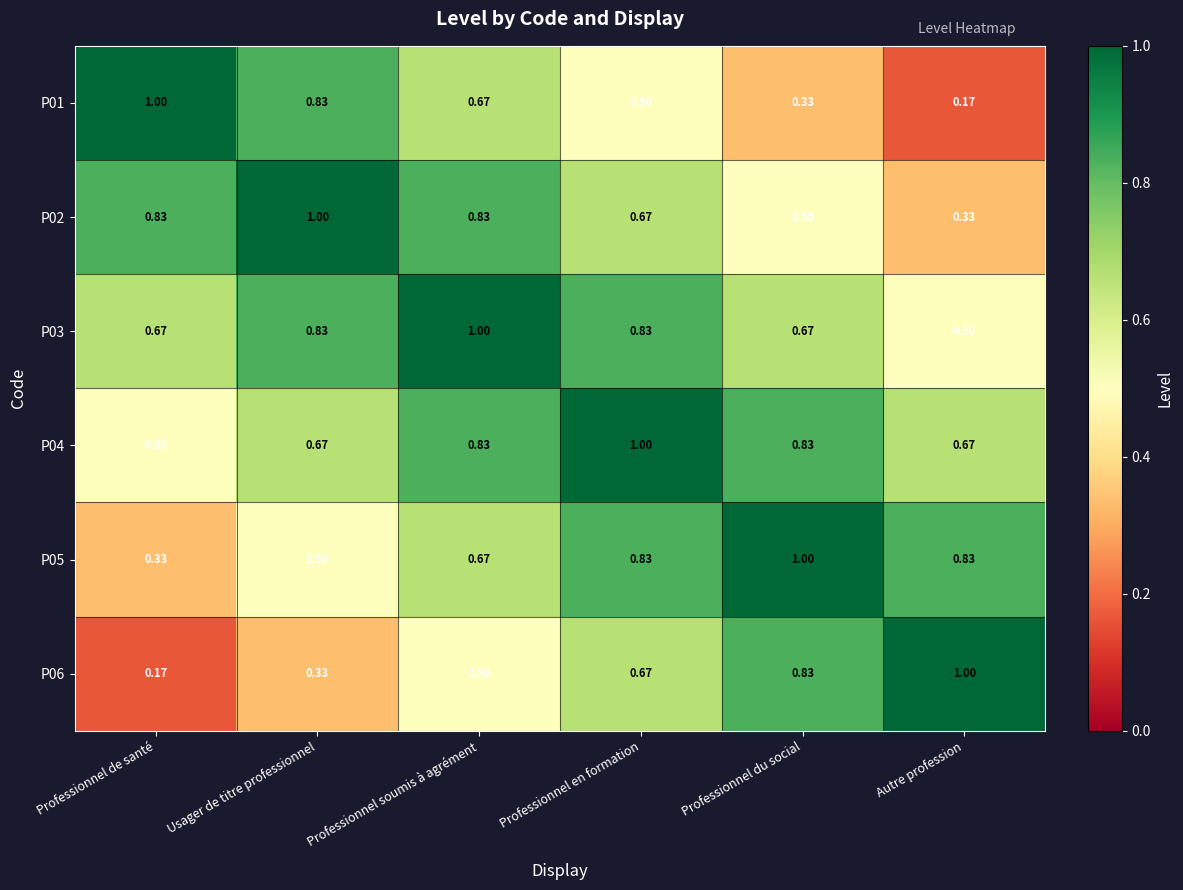

At which label is P03 closest to 0?

Autre profession